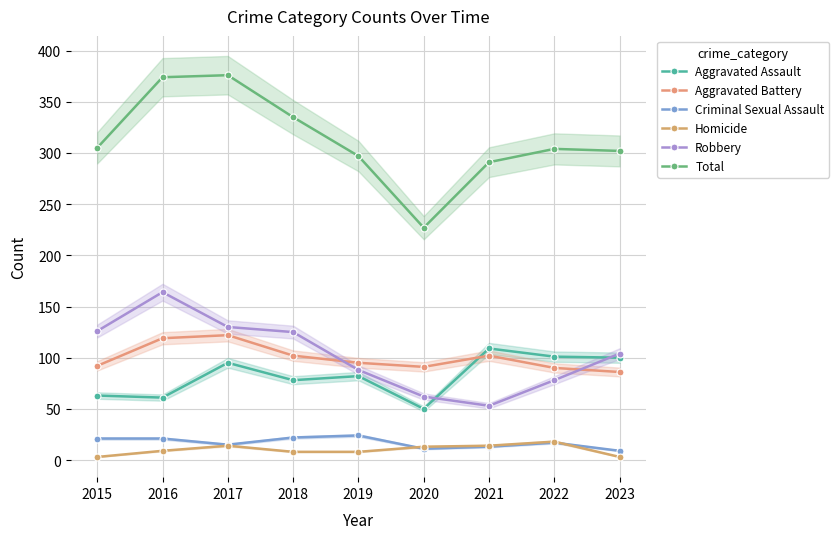

At which category does the chart reach its minimum across all series?

2015